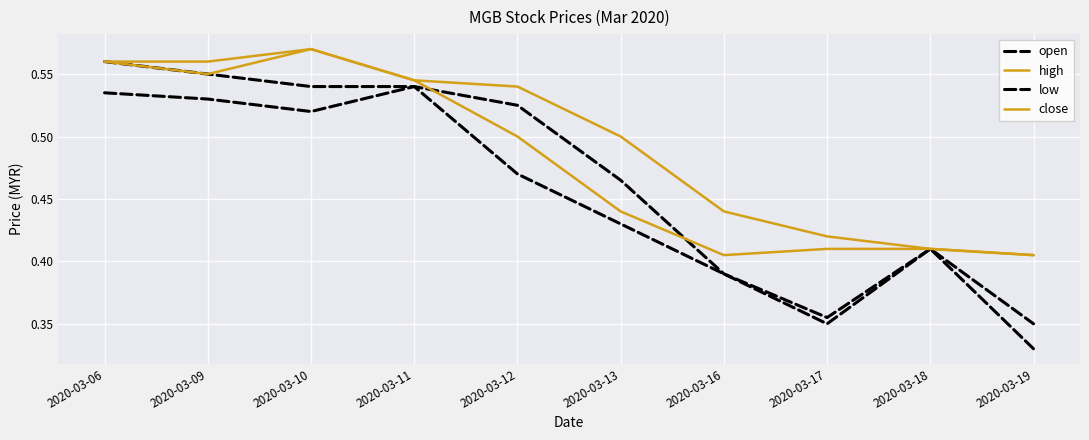

How many lines are shown in the chart?

4